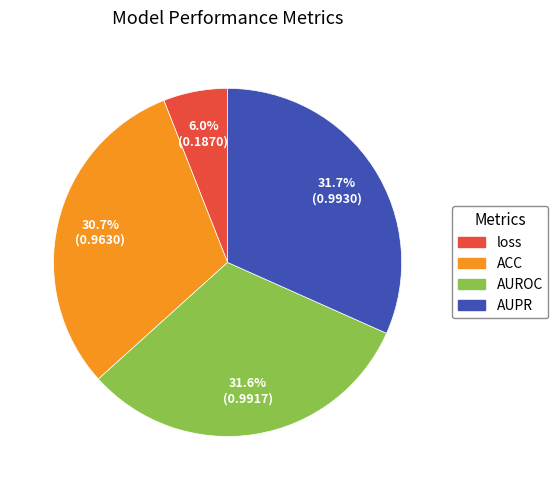

Combined, do loss and AUPR account for over 50%?

No